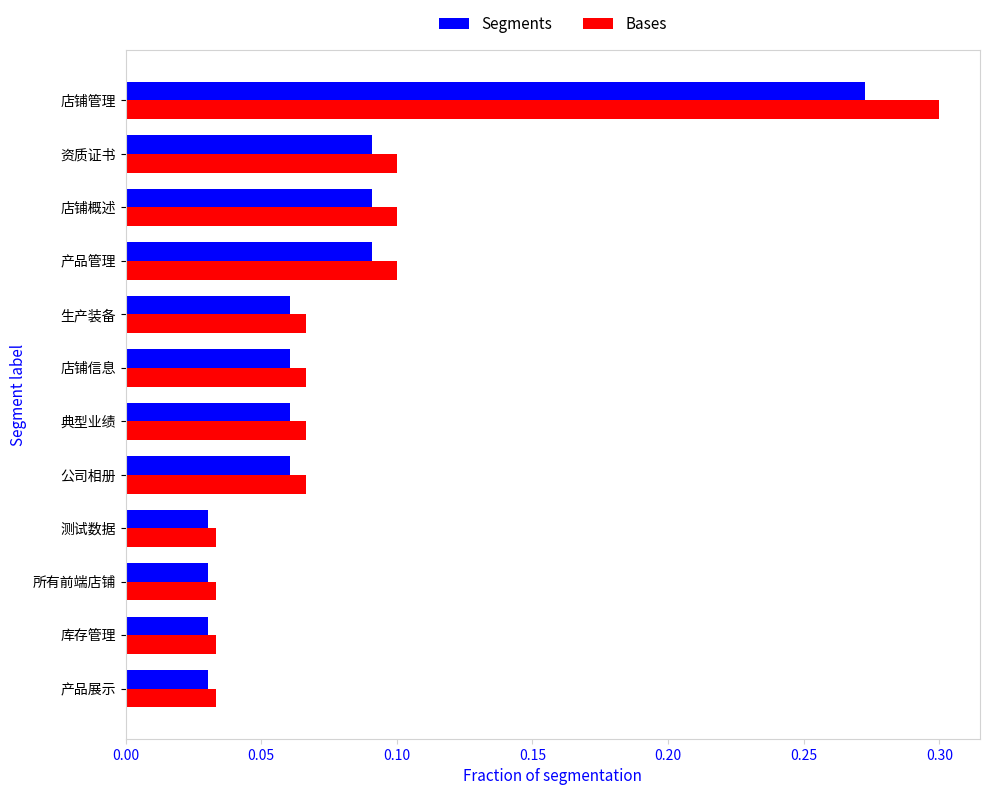

Which series has the largest range (max minus min)?

Bases